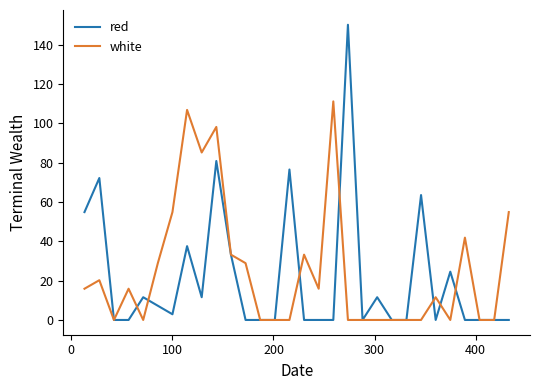

Which series has the largest range (max minus min)?

red